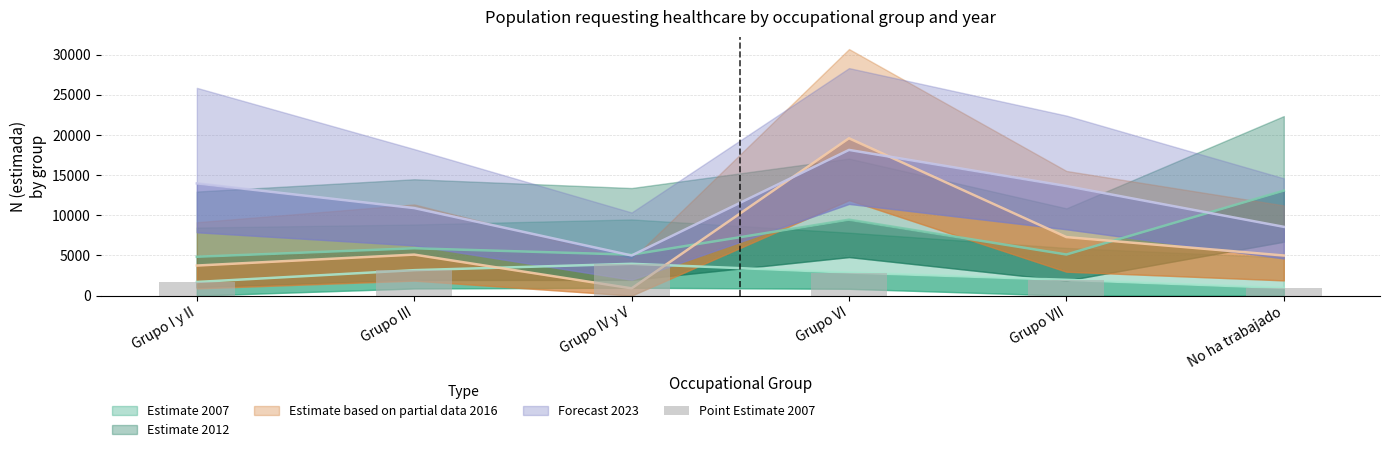

How many categories are shown in the chart?

6